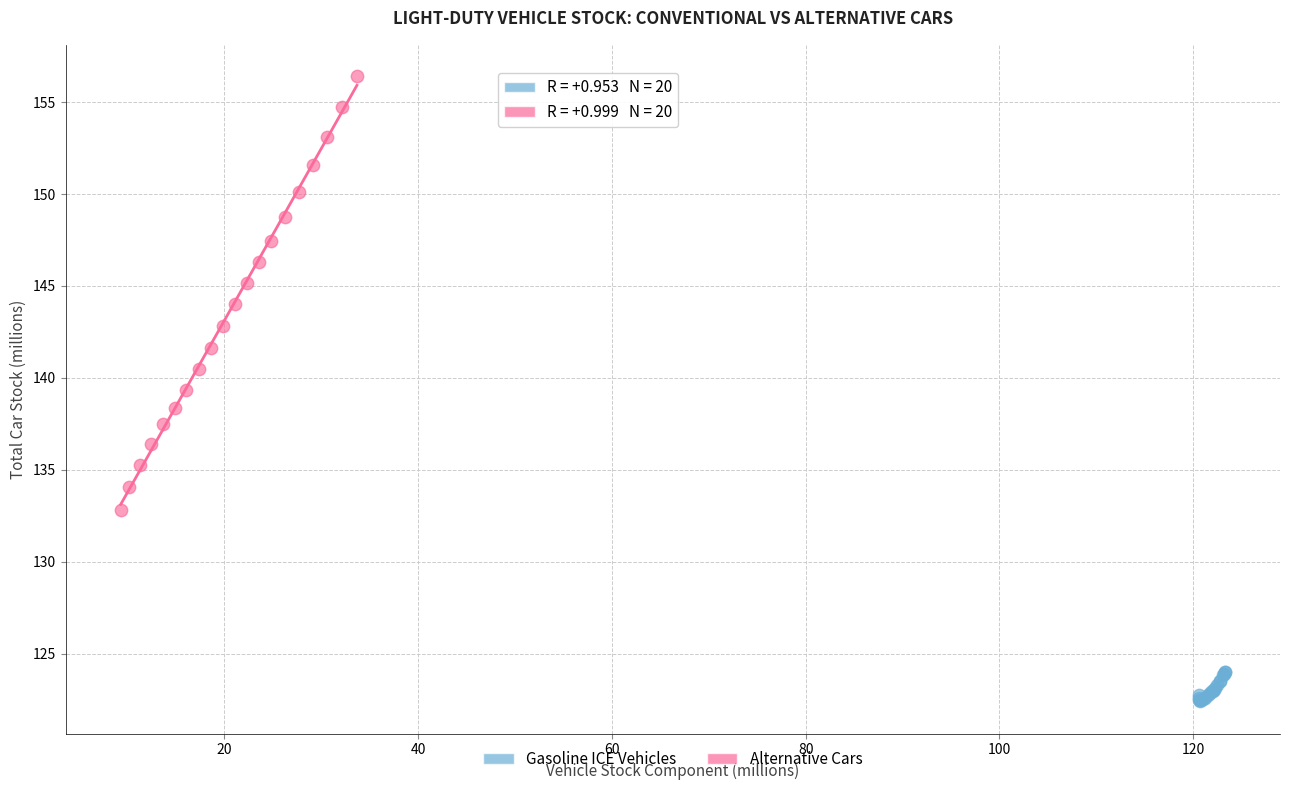

Which series has the largest Y range (max minus min)?

Alternative Cars